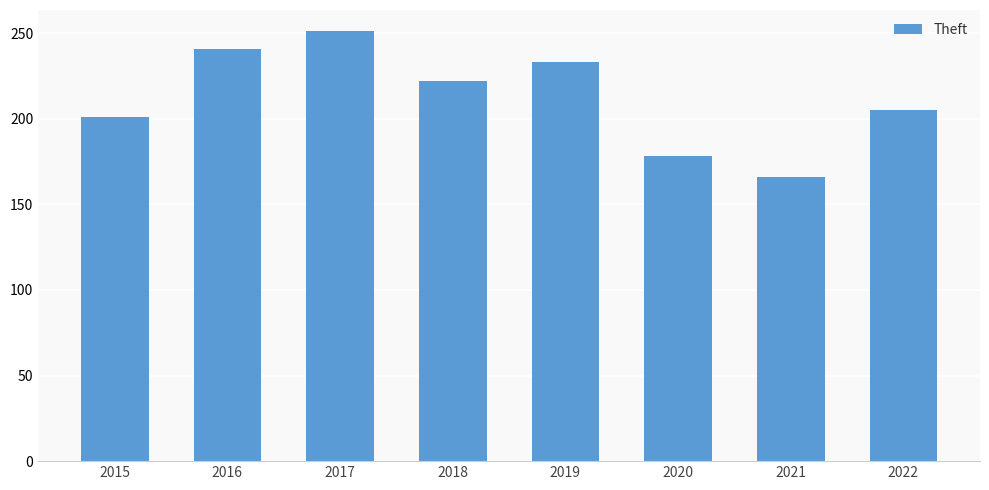

At which label does the data first exceed 222?

2016